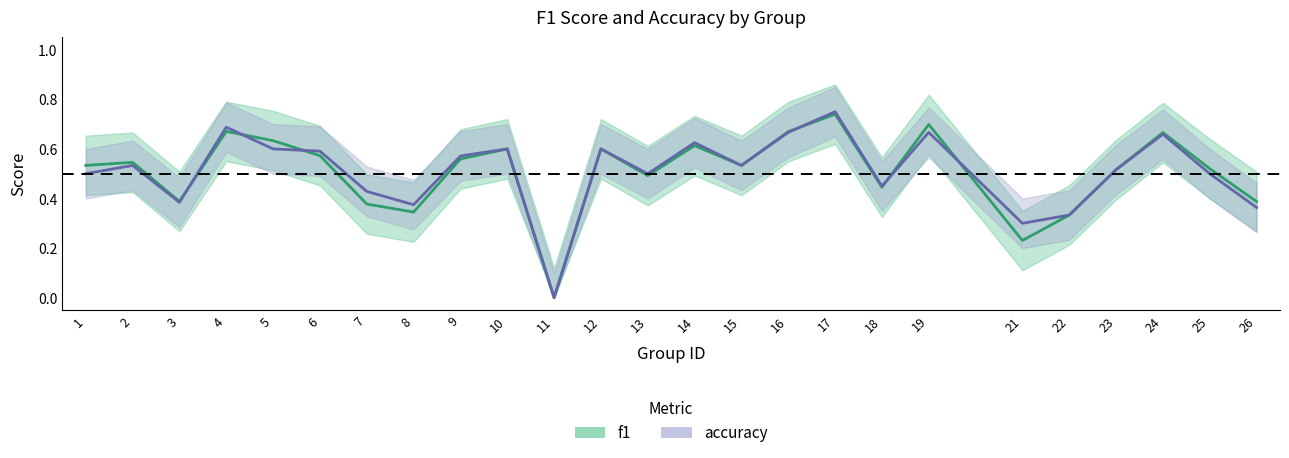

In accuracy, how many points are higher than both neighbors (excluding endpoints)?

8